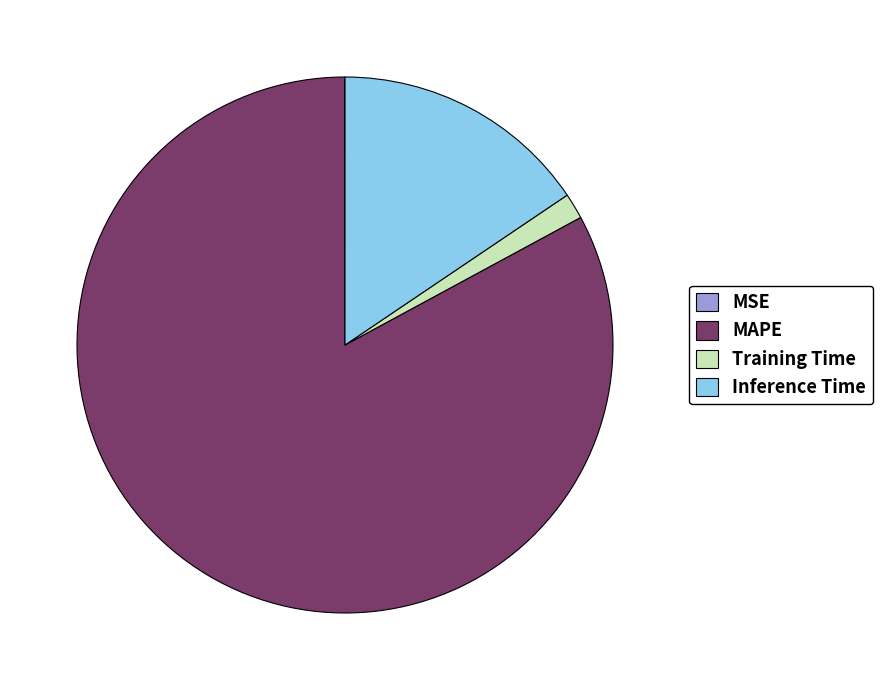

Is it true that Training Time is 14% of the pie?

False